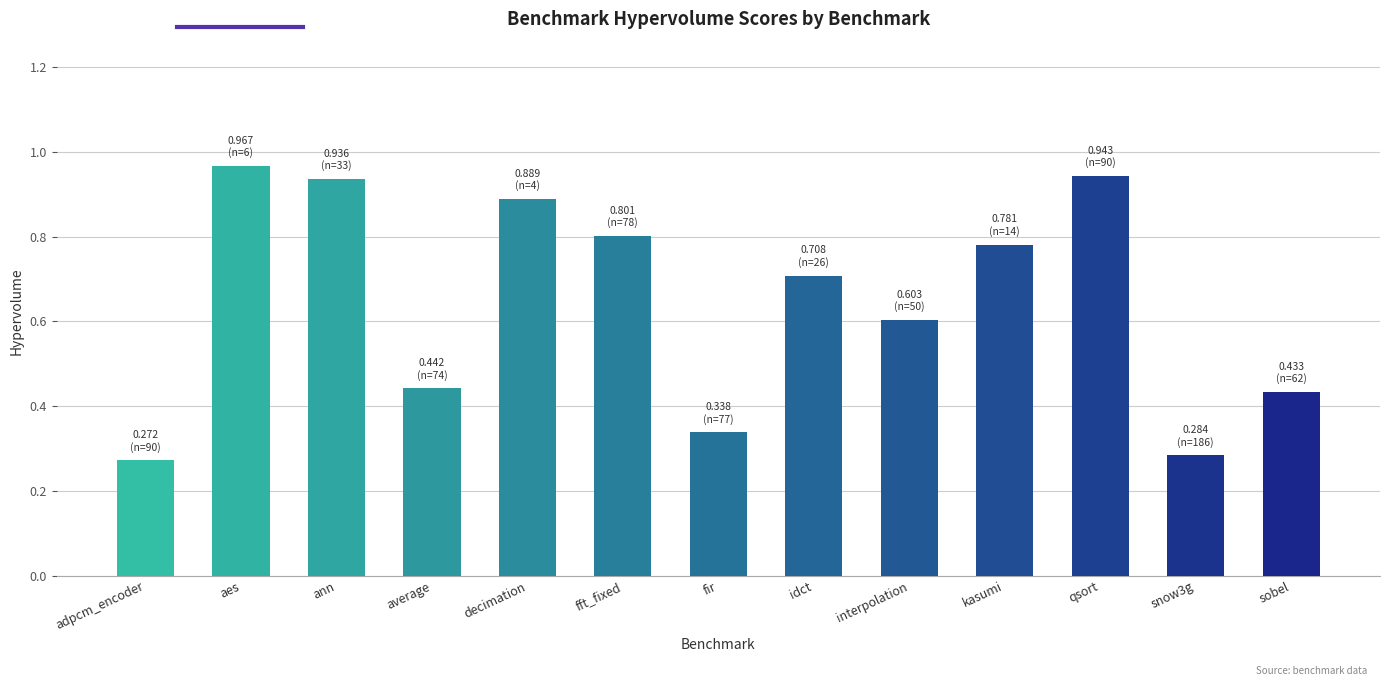

What is the label of the 1st bar from the right?

sobel